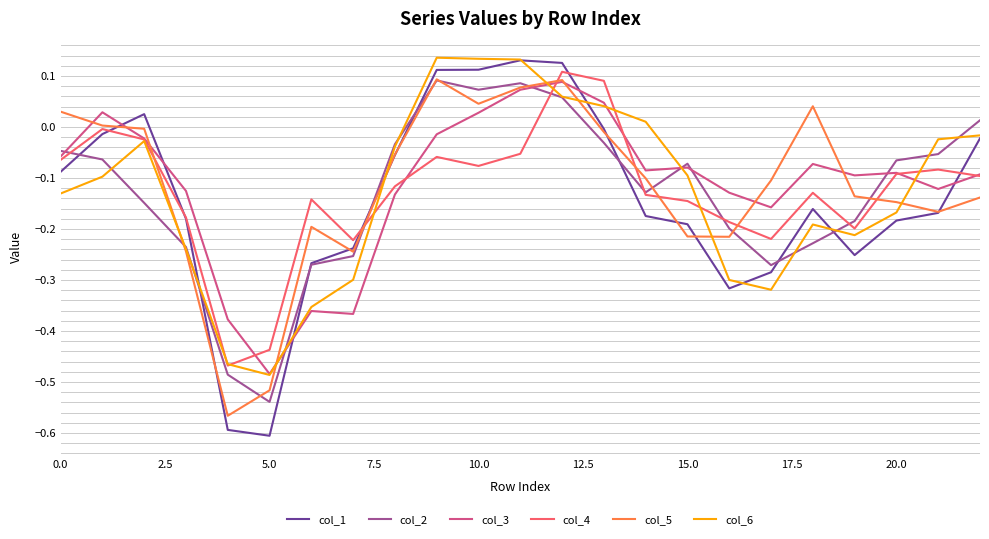

In col_3, how many points are lower than both neighbors (excluding endpoints)?

6